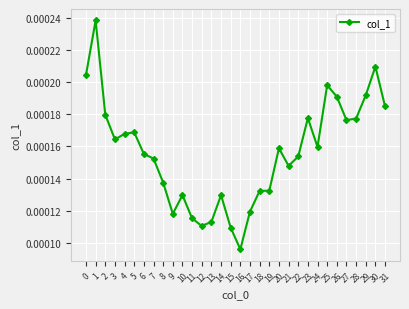

Is this an area chart (filled region under the line)?

No